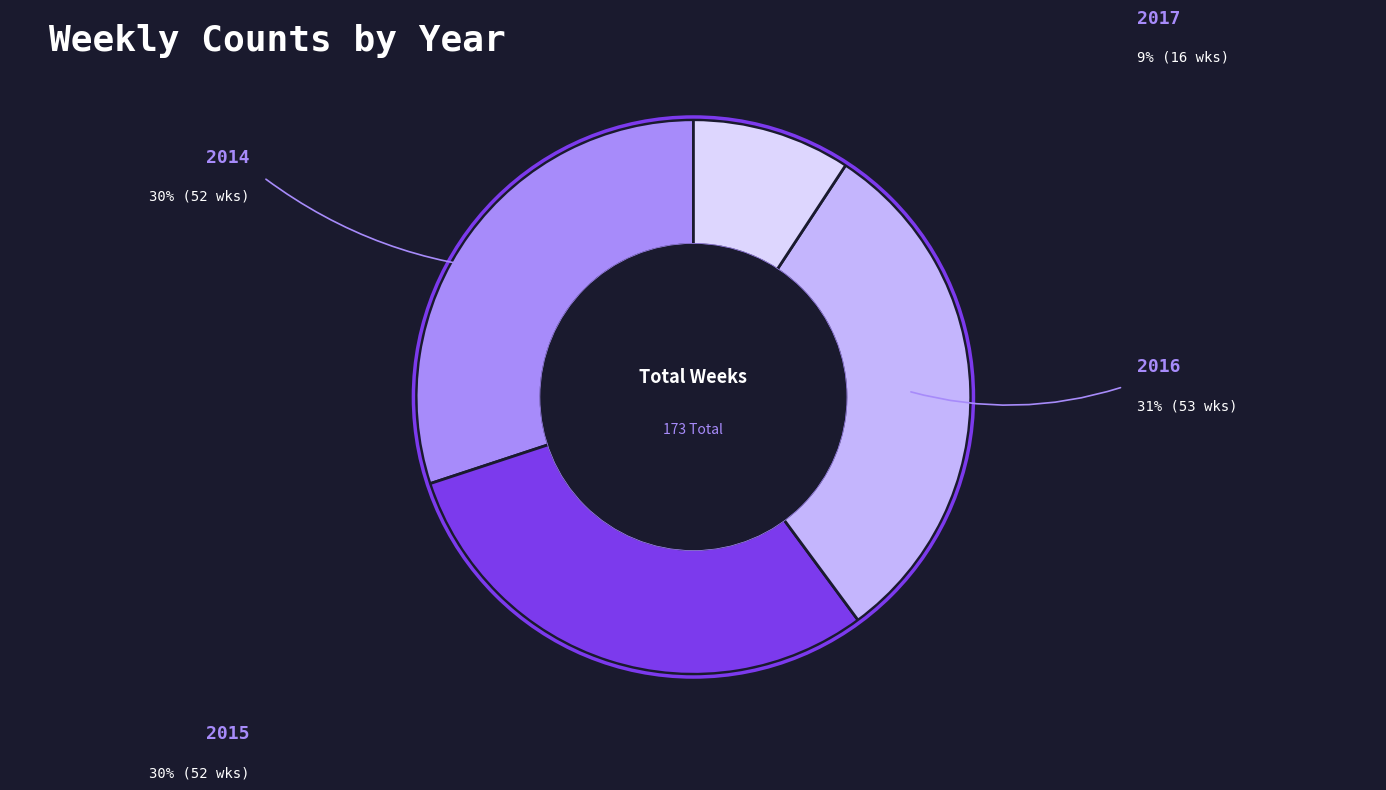

Does any single category account for the majority?

No